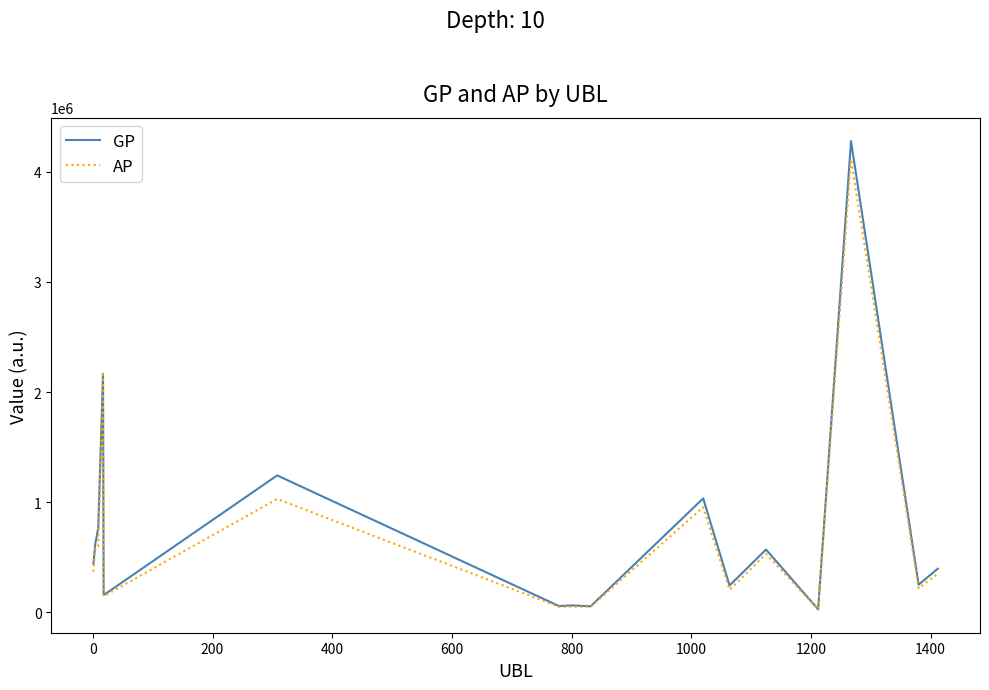

Which series has the largest range (max minus min)?

GP